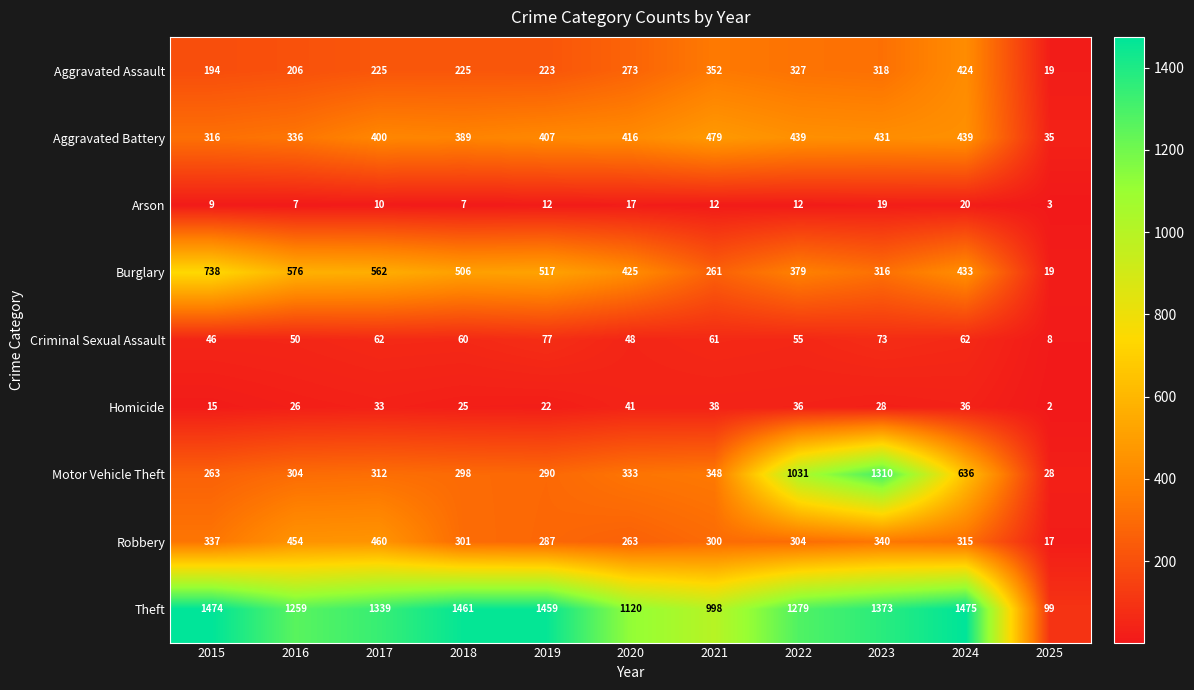

The value of Aggravated Battery at 2019 is 688. True or false?

False